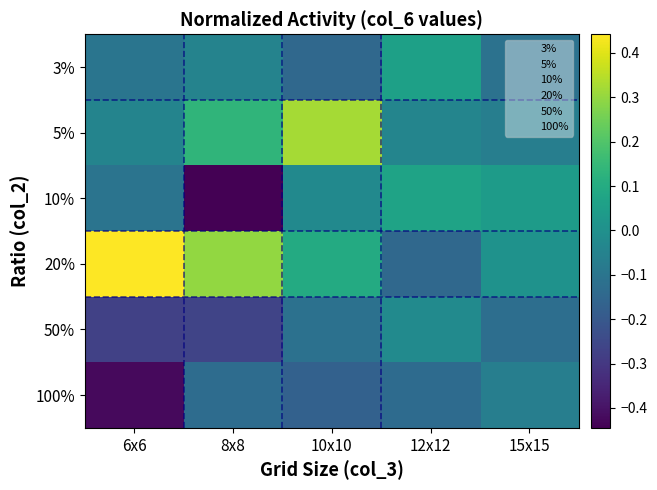

How many categories are shown in the chart?

5